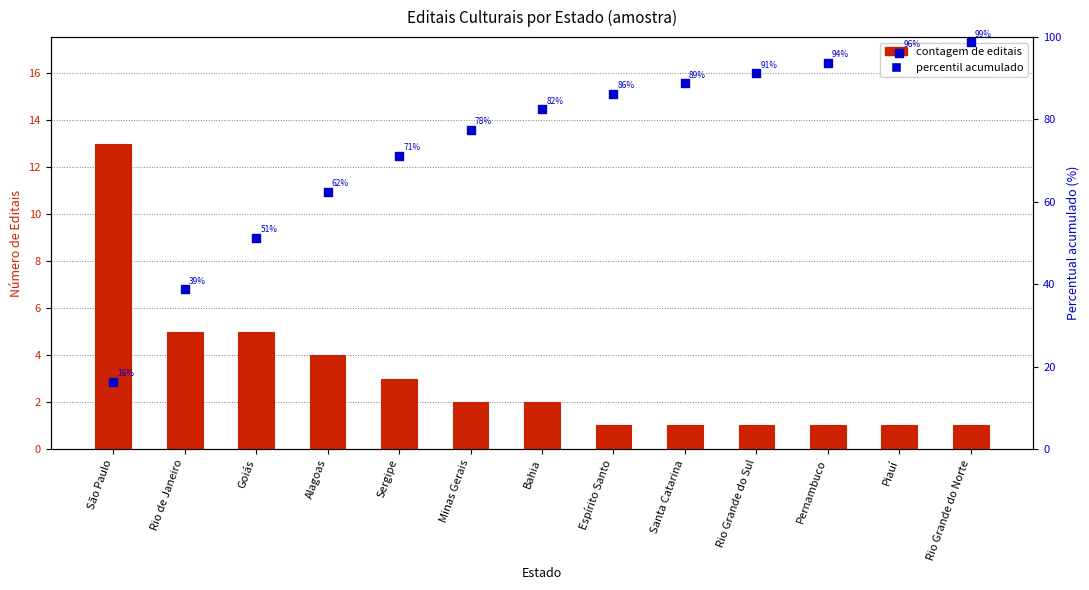

Which series has the widest spread of Y values?

percentil acumulado